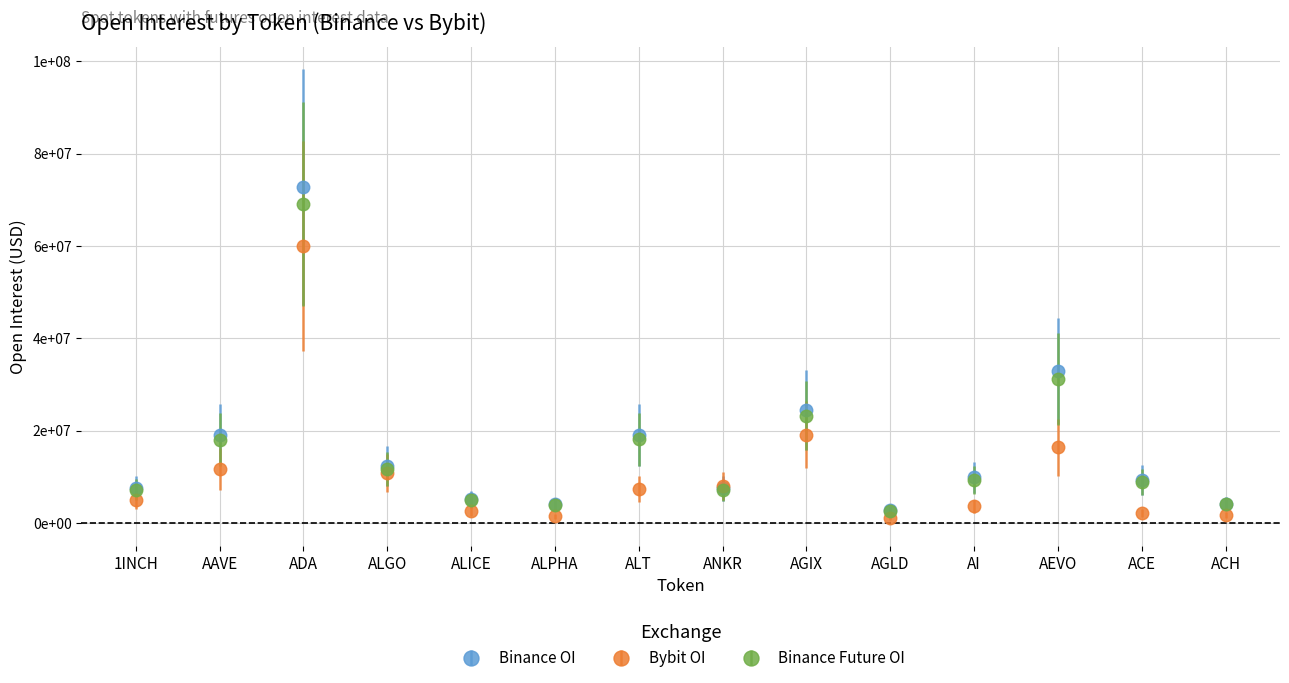

Is this an area chart (filled region under the line)?

No